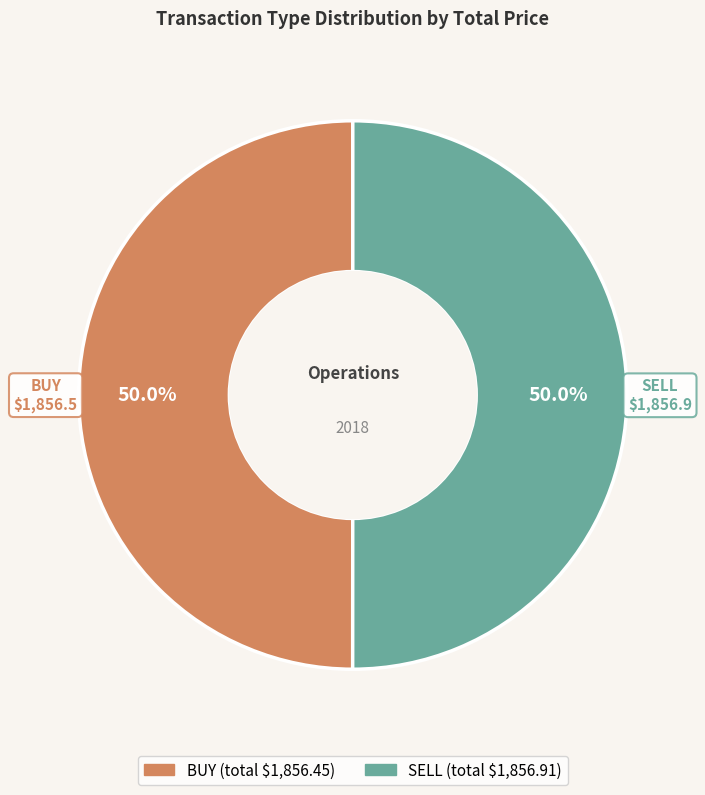

To the nearest percent, what is the difference between the largest and smallest slice percentages?

0%